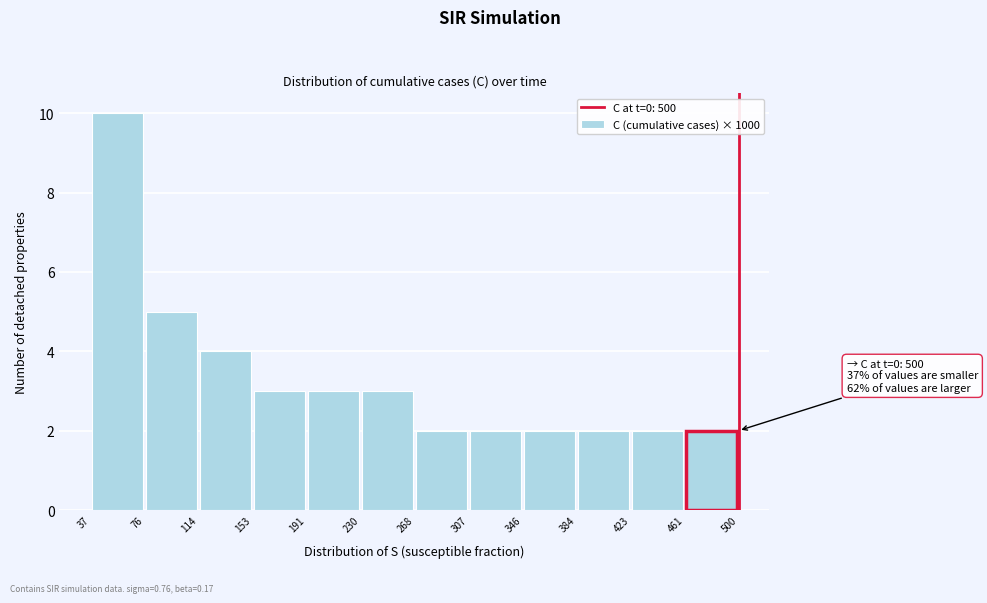

Over which range of the x-axis is the bar tallest?

37 to 76